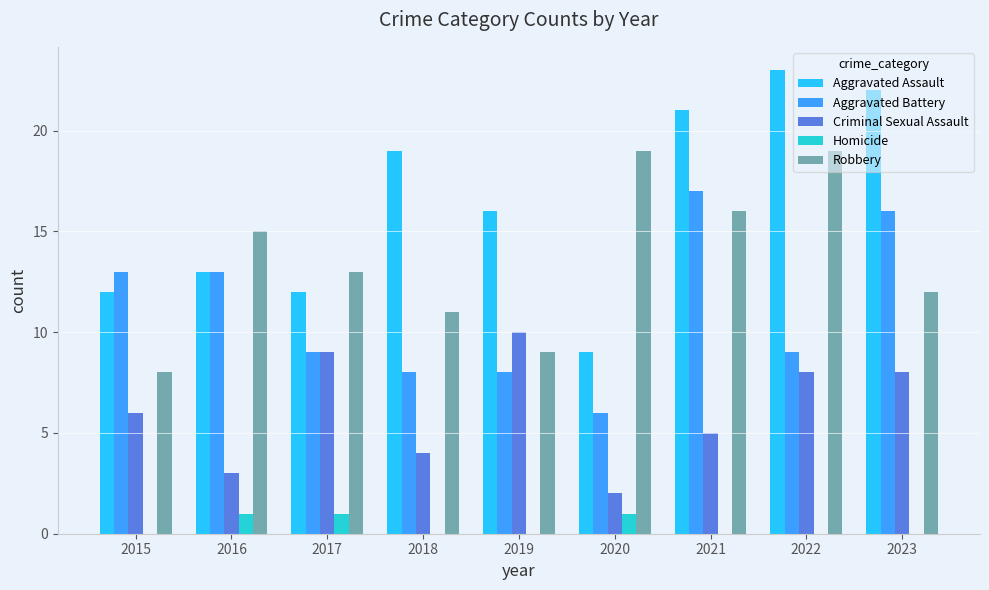

Reading left to right, what are all the values shown in this chart?

Aggravated Assault: 2015=12	2016=13	2017=12	2018=19	2019=16	2020=9	2021=21	2022=23	2023=22
Aggravated Battery: 2015=13	2016=13	2017=9	2018=8	2019=8	2020=6	2021=17	2022=9	2023=16
Criminal Sexual Assault: 2015=6	2016=3	2017=9	2018=4	2019=10	2020=2	2021=5	2022=8	2023=8
Homicide: 2015=0	2016=1	2017=1	2018=0	2019=0	2020=1	2021=0	2022=0	2023=0
Robbery: 2015=8	2016=15	2017=13	2018=11	2019=9	2020=19	2021=16	2022=19	2023=12